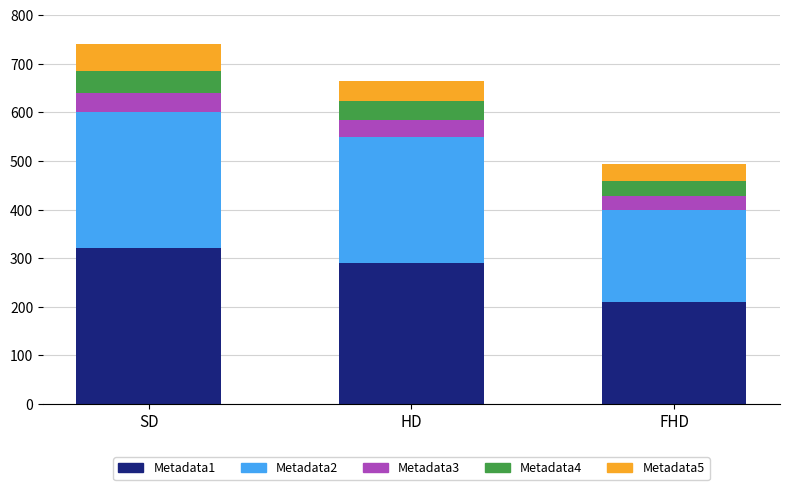

What is the total value across all series at SD?

740